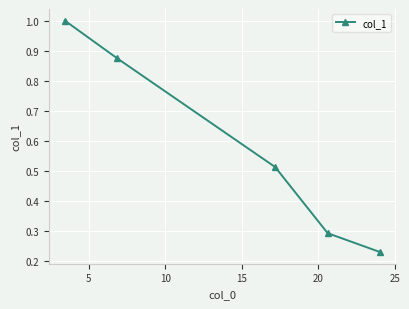

True or false: the data has more than 1 interior local peaks.

False